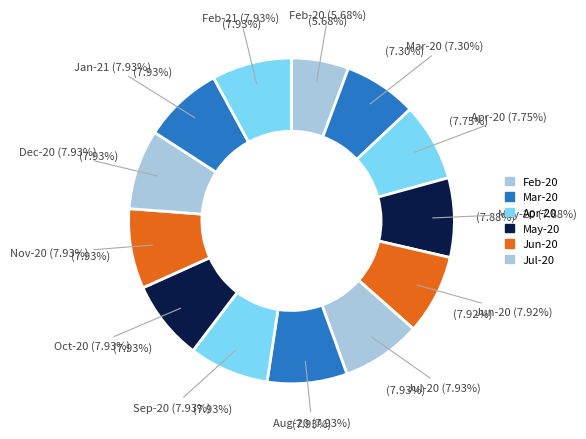

To the nearest percent, what portion does 12 represent?

8%